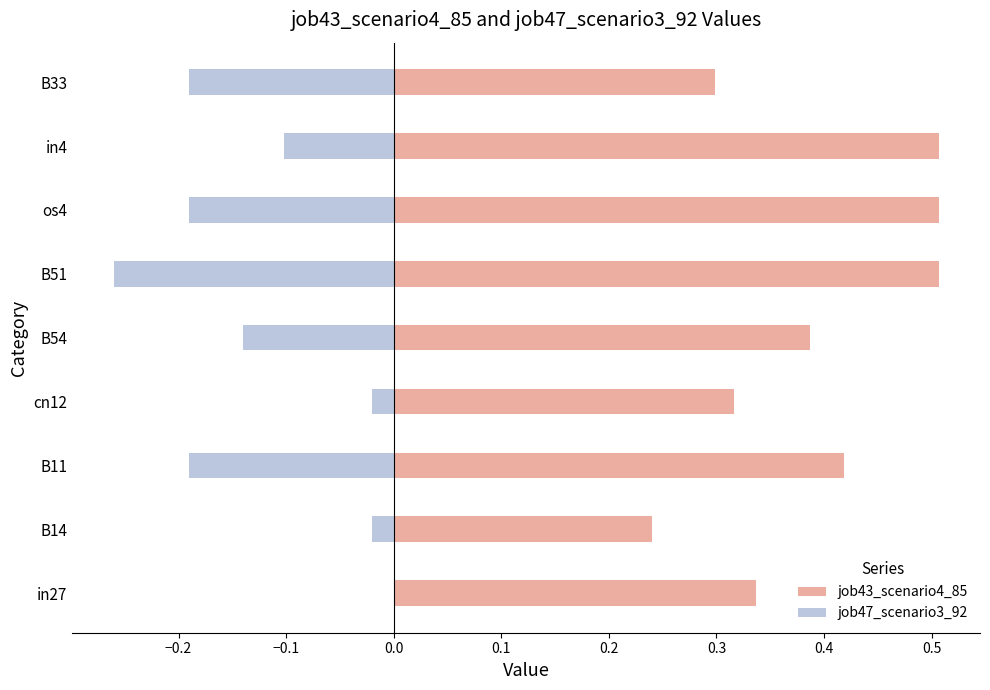

What is the average value of the job47_scenario3_92 series?

-0.1